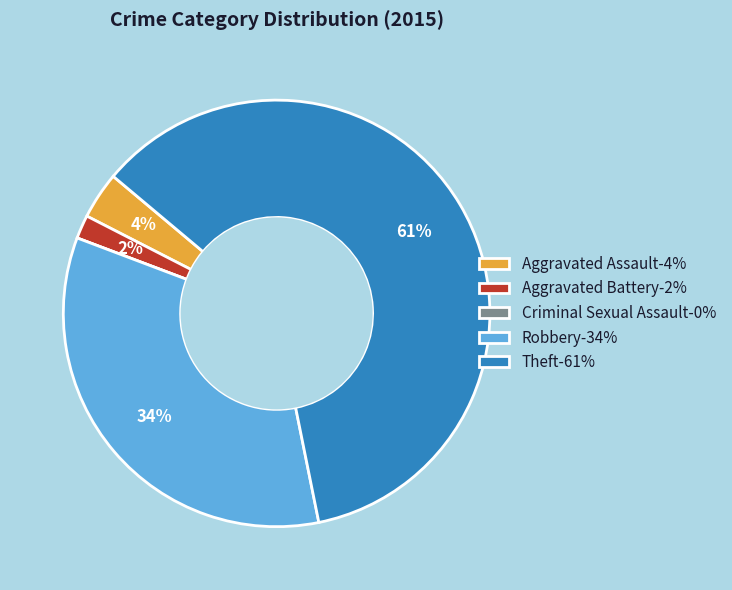

To the nearest percent, what is the average slice percentage?

20%